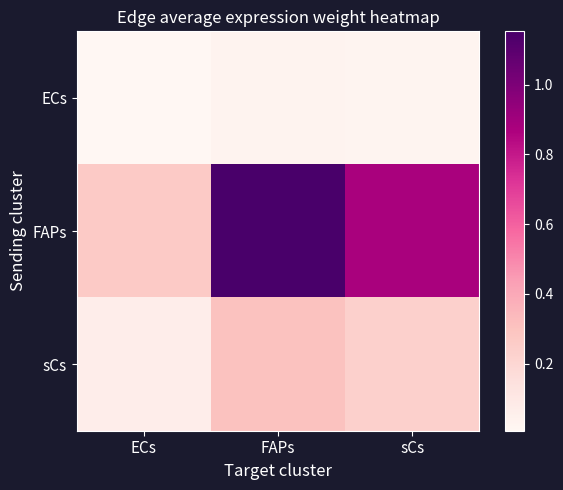

Reading left to right, list all the values displayed in this chart.

ECs: ECs=0.0	FAPs=0.0	sCs=0.0
FAPs: ECs=0.3	FAPs=1.2	sCs=0.9
sCs: ECs=0.1	FAPs=0.3	sCs=0.2